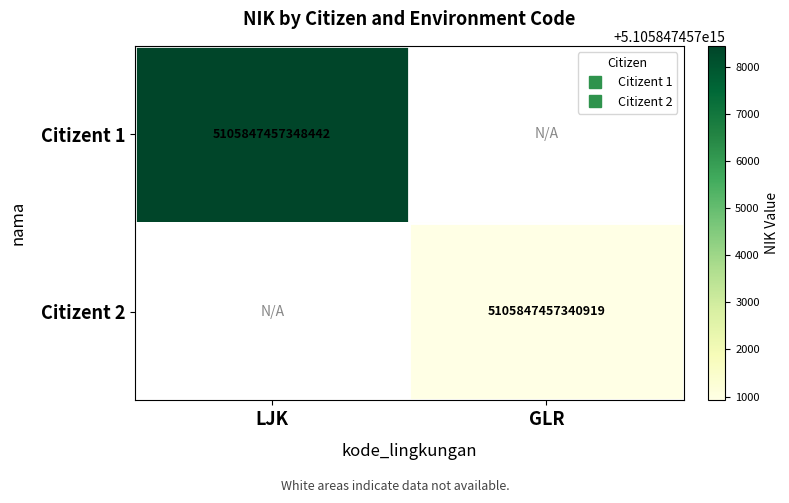

Which category has the highest value across all series?

LJK